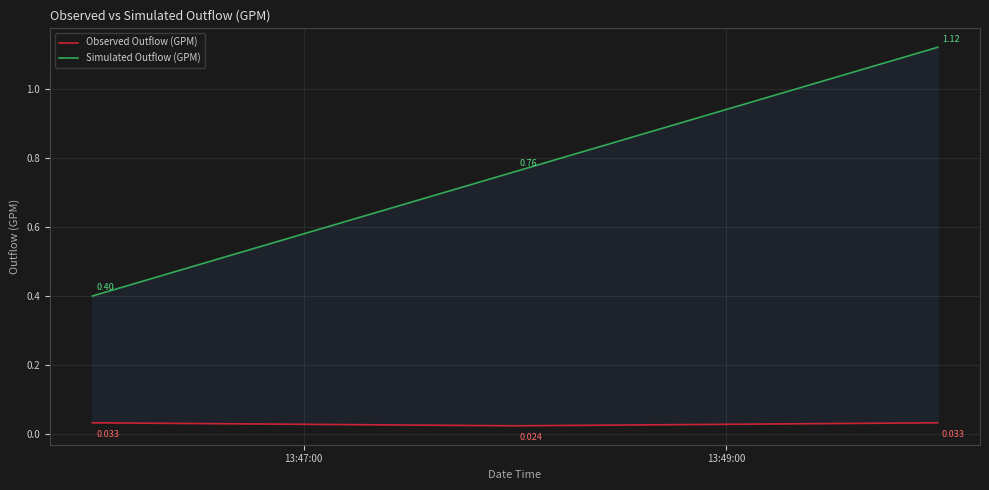

The Simulated Outflow (GPM) series shows 0.7 at 13:47:00. True or false?

False